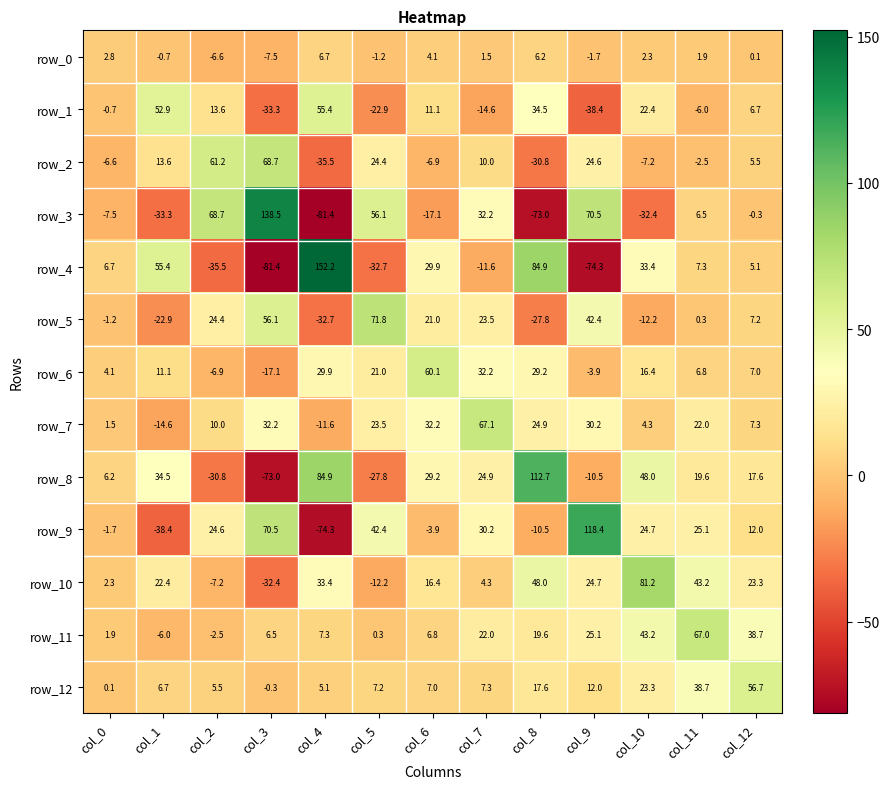

Reading right to left, what are all the values shown in this chart?

row_0: col_12=0.1	col_11=1.9	col_10=2.3	col_9=-1.7	col_8=6.2	col_7=1.5	col_6=4.1	col_5=-1.2	col_4=6.7	col_3=-7.5	col_2=-6.6	col_1=-0.7	col_0=2.8
row_1: col_12=6.7	col_11=-6.0	col_10=22.4	col_9=-38.4	col_8=34.5	col_7=-14.6	col_6=11.1	col_5=-22.9	col_4=55.4	col_3=-33.3	col_2=13.6	col_1=52.9	col_0=-0.7
row_2: col_12=5.5	col_11=-2.5	col_10=-7.2	col_9=24.6	col_8=-30.8	col_7=10.0	col_6=-6.9	col_5=24.4	col_4=-35.5	col_3=68.7	col_2=61.2	col_1=13.6	col_0=-6.6
row_3: col_12=-0.3	col_11=6.5	col_10=-32.4	col_9=70.5	col_8=-73.0	col_7=32.2	col_6=-17.1	col_5=56.1	col_4=-81.4	col_3=138.5	col_2=68.7	col_1=-33.3	col_0=-7.5
row_4: col_12=5.1	col_11=7.3	col_10=33.4	col_9=-74.3	col_8=84.9	col_7=-11.6	col_6=29.9	col_5=-32.7	col_4=152.2	col_3=-81.4	col_2=-35.5	col_1=55.4	col_0=6.7
row_5: col_12=7.2	col_11=0.3	col_10=-12.2	col_9=42.4	col_8=-27.8	col_7=23.5	col_6=21.0	col_5=71.8	col_4=-32.7	col_3=56.1	col_2=24.4	col_1=-22.9	col_0=-1.2
row_6: col_12=7.0	col_11=6.8	col_10=16.4	col_9=-3.9	col_8=29.2	col_7=32.2	col_6=60.1	col_5=21.0	col_4=29.9	col_3=-17.1	col_2=-6.9	col_1=11.1	col_0=4.1
row_7: col_12=7.3	col_11=22.0	col_10=4.3	col_9=30.2	col_8=24.9	col_7=67.1	col_6=32.2	col_5=23.5	col_4=-11.6	col_3=32.2	col_2=10.0	col_1=-14.6	col_0=1.5
row_8: col_12=17.6	col_11=19.6	col_10=48.0	col_9=-10.5	col_8=112.7	col_7=24.9	col_6=29.2	col_5=-27.8	col_4=84.9	col_3=-73.0	col_2=-30.8	col_1=34.5	col_0=6.2
row_9: col_12=12.0	col_11=25.1	col_10=24.7	col_9=118.4	col_8=-10.5	col_7=30.2	col_6=-3.9	col_5=42.4	col_4=-74.3	col_3=70.5	col_2=24.6	col_1=-38.4	col_0=-1.7
row_10: col_12=23.3	col_11=43.2	col_10=81.2	col_9=24.7	col_8=48.0	col_7=4.3	col_6=16.4	col_5=-12.2	col_4=33.4	col_3=-32.4	col_2=-7.2	col_1=22.4	col_0=2.3
row_11: col_12=38.7	col_11=67.0	col_10=43.2	col_9=25.1	col_8=19.6	col_7=22.0	col_6=6.8	col_5=0.3	col_4=7.3	col_3=6.5	col_2=-2.5	col_1=-6.0	col_0=1.9
row_12: col_12=56.7	col_11=38.7	col_10=23.3	col_9=12.0	col_8=17.6	col_7=7.3	col_6=7.0	col_5=7.2	col_4=5.1	col_3=-0.3	col_2=5.5	col_1=6.7	col_0=0.1